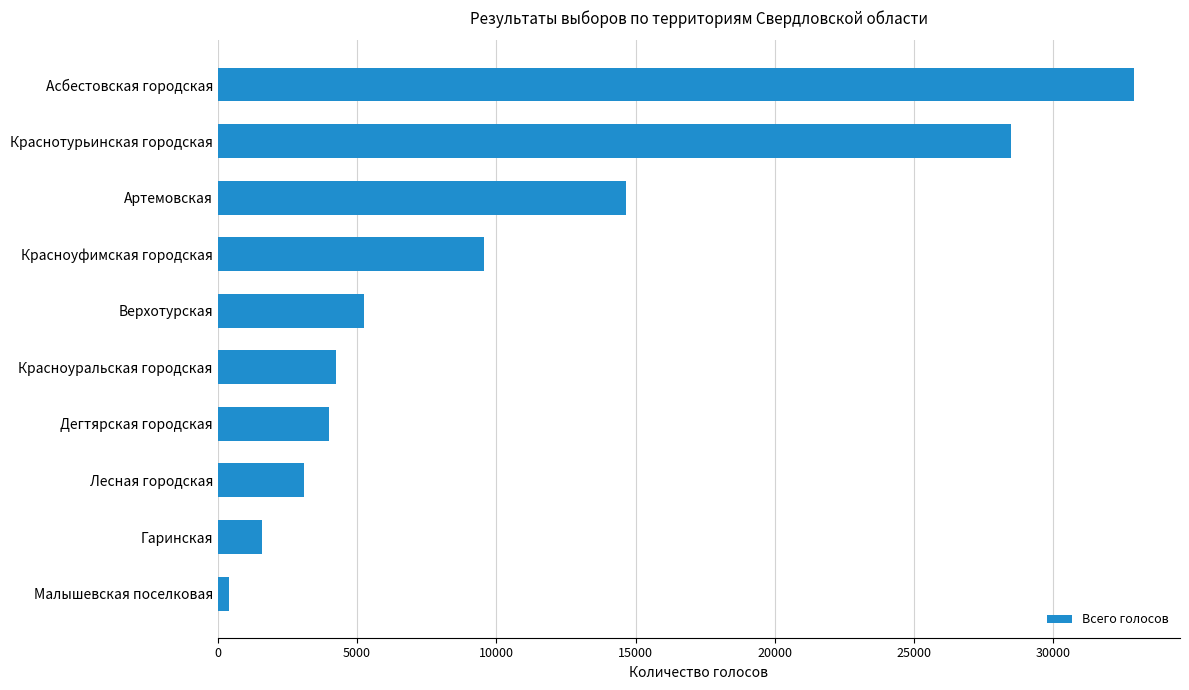

What is the sum of all values?

104200